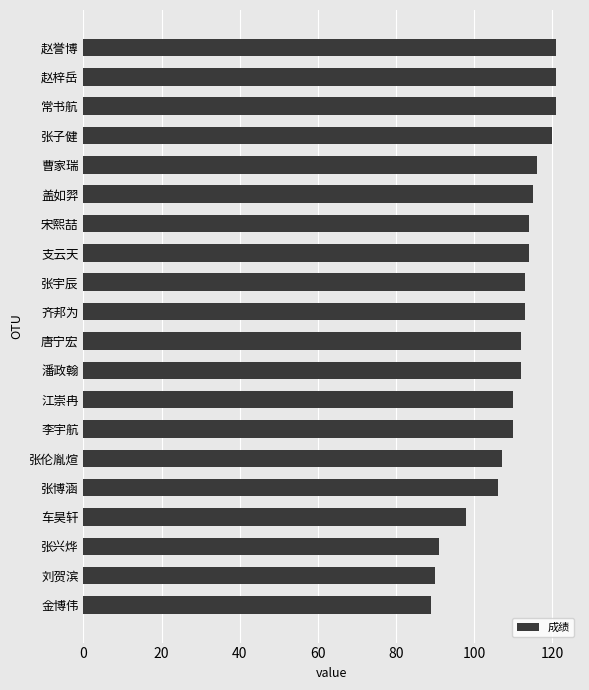

Reading bottom to top, list all the values displayed in this chart.

89	90	91	98	106	107	110	110	112	112	113	113	114	114	115	116	120	121	121	121